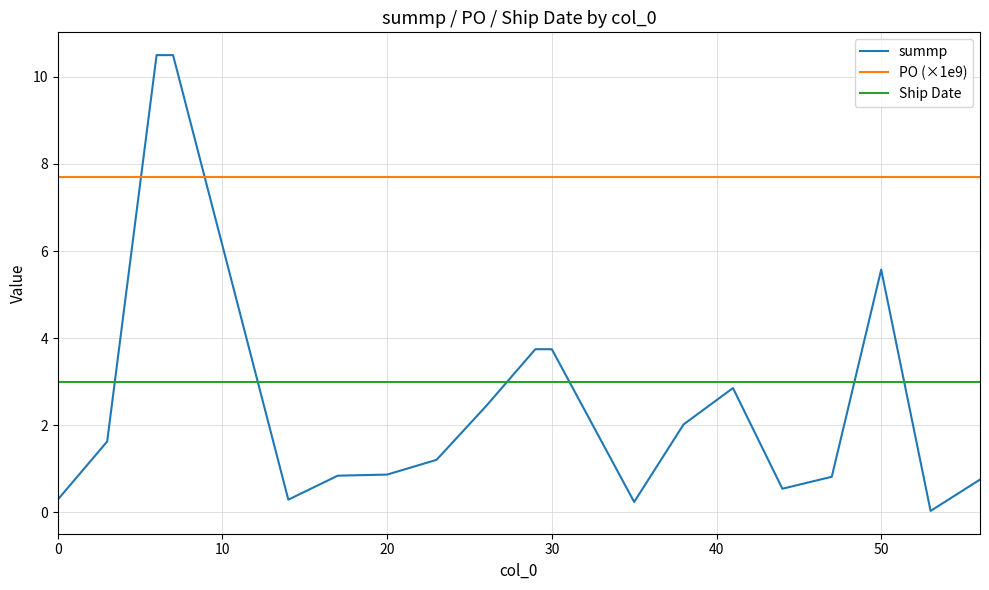

Rank the series by their maximum value, from lowest to highest.

Ship Date, PO (×1e9), summp